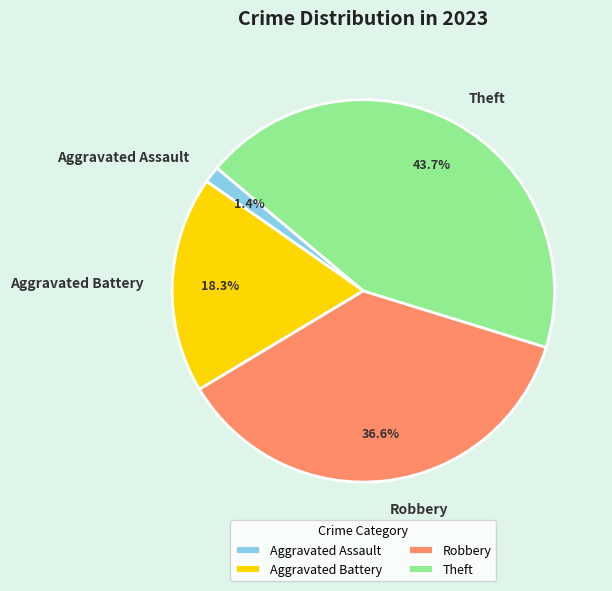

Rank the categories by value from highest to lowest.

Theft, Robbery, Aggravated Battery, Aggravated Assault